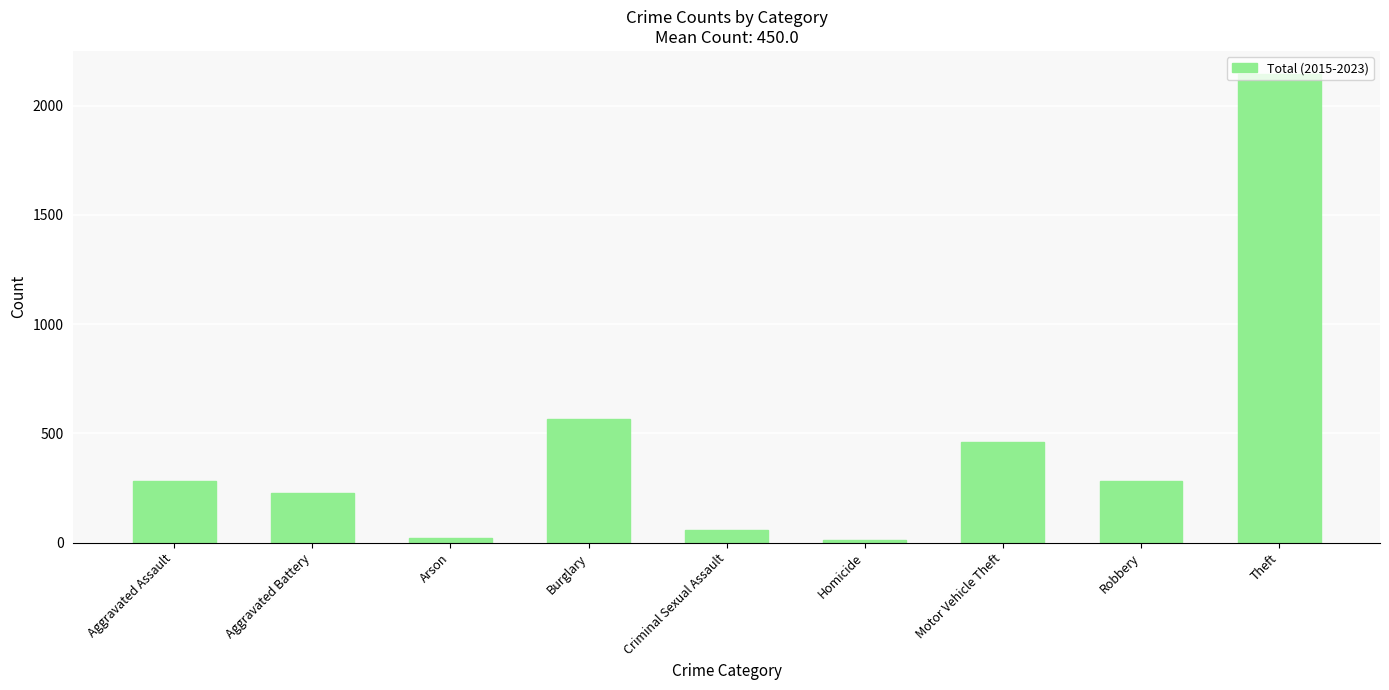

What is the label of the 7th bar from the left?

Motor Vehicle Theft